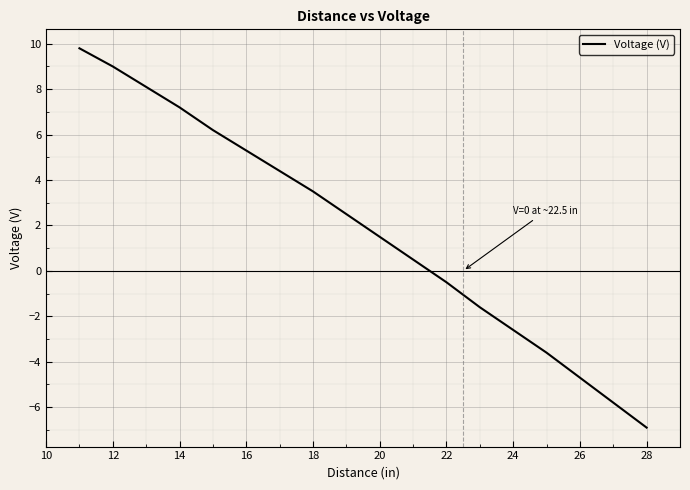

What is the greatest value displayed?

9.8